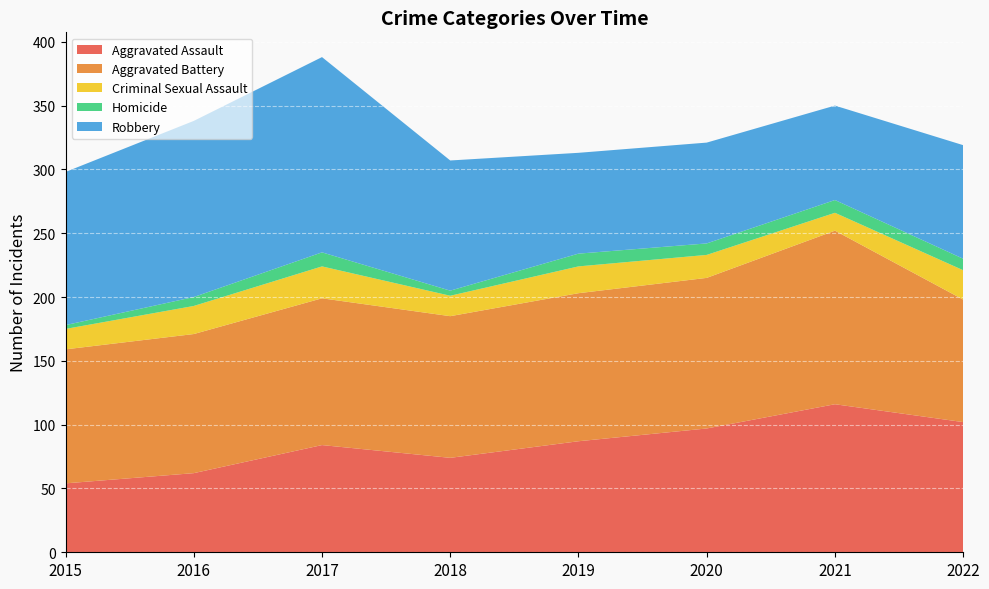

Reading left to right, list all the values displayed in this chart.

Aggravated Assault: 54	62	84	74	87	97	116	102
Aggravated Battery: 105	109	115	111	116	118	136	96
Criminal Sexual Assault: 16	22	25	16	21	18	14	23
Homicide: 3	7	11	4	10	9	10	9
Robbery: 120	138	153	102	79	79	74	89